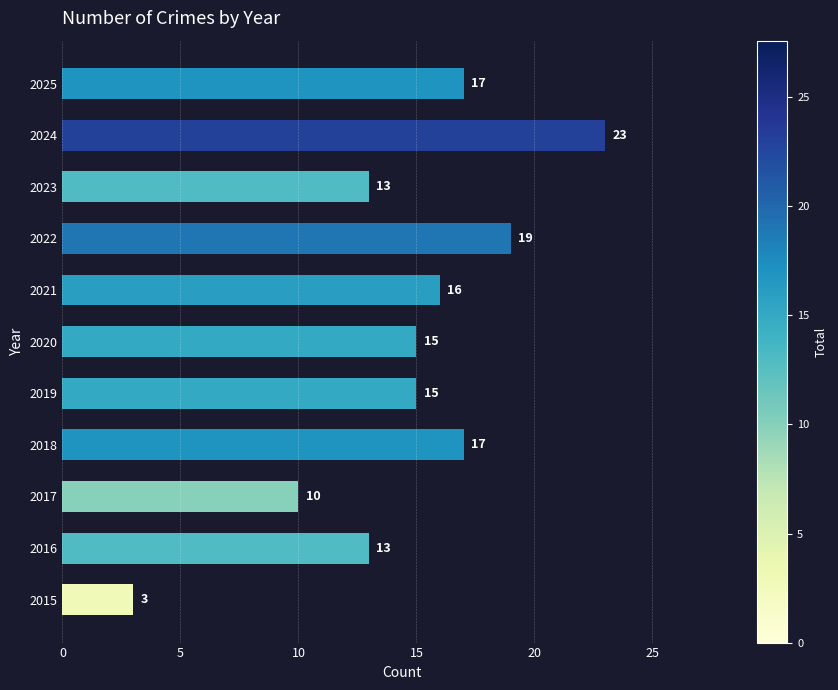

Is it true that the value at 2019 is 15?

True